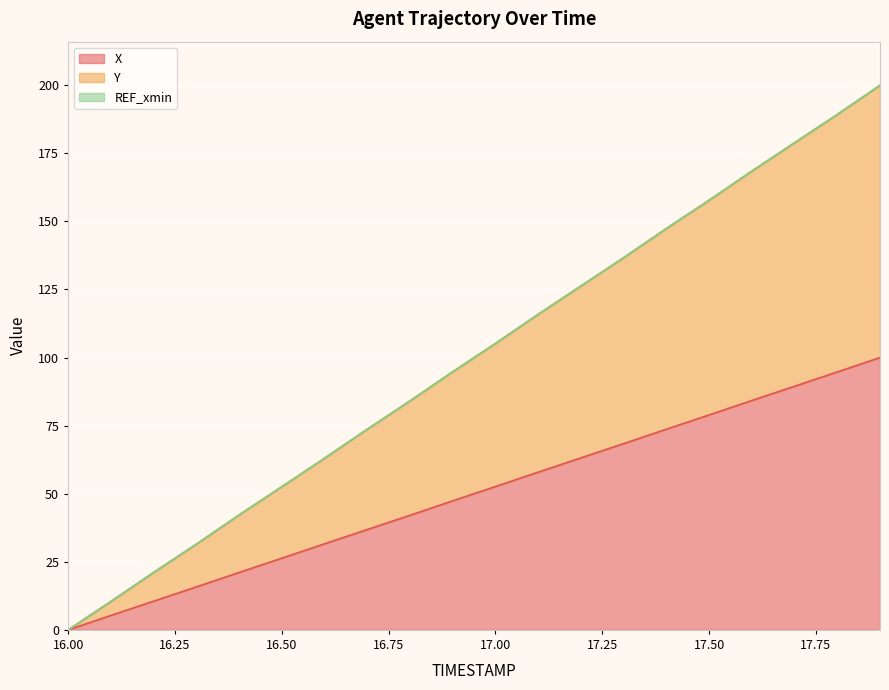

True or false: Y and X cross at least once.

False